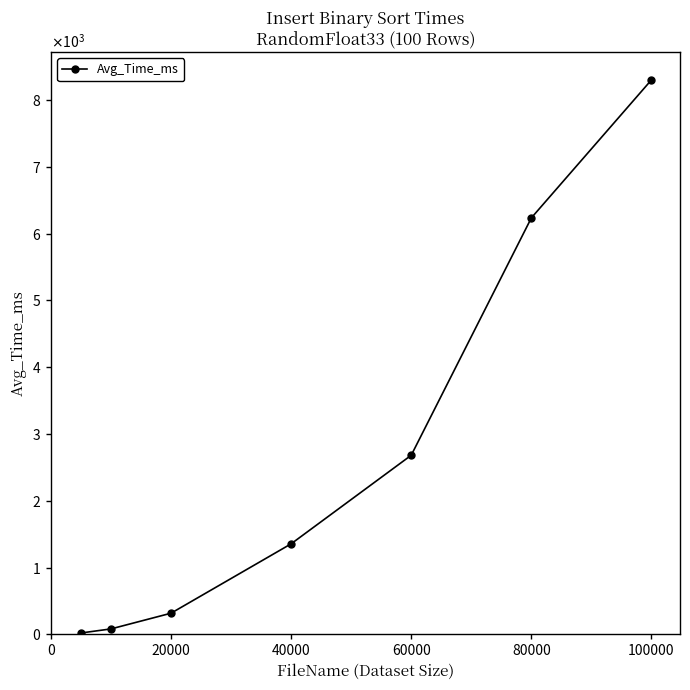

Is this an area chart (filled region under the line)?

No